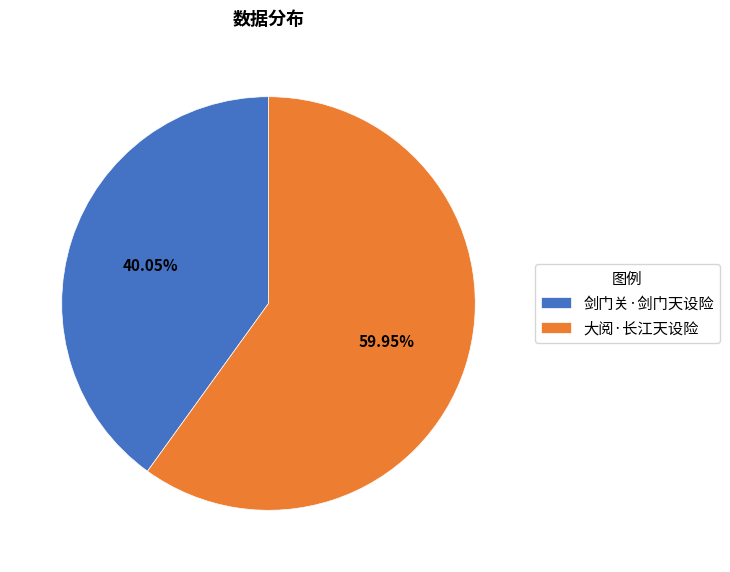

What is the ratio of the value at 大阅·长江天设险 to the value at 剑门关·剑门天设险?

1.5